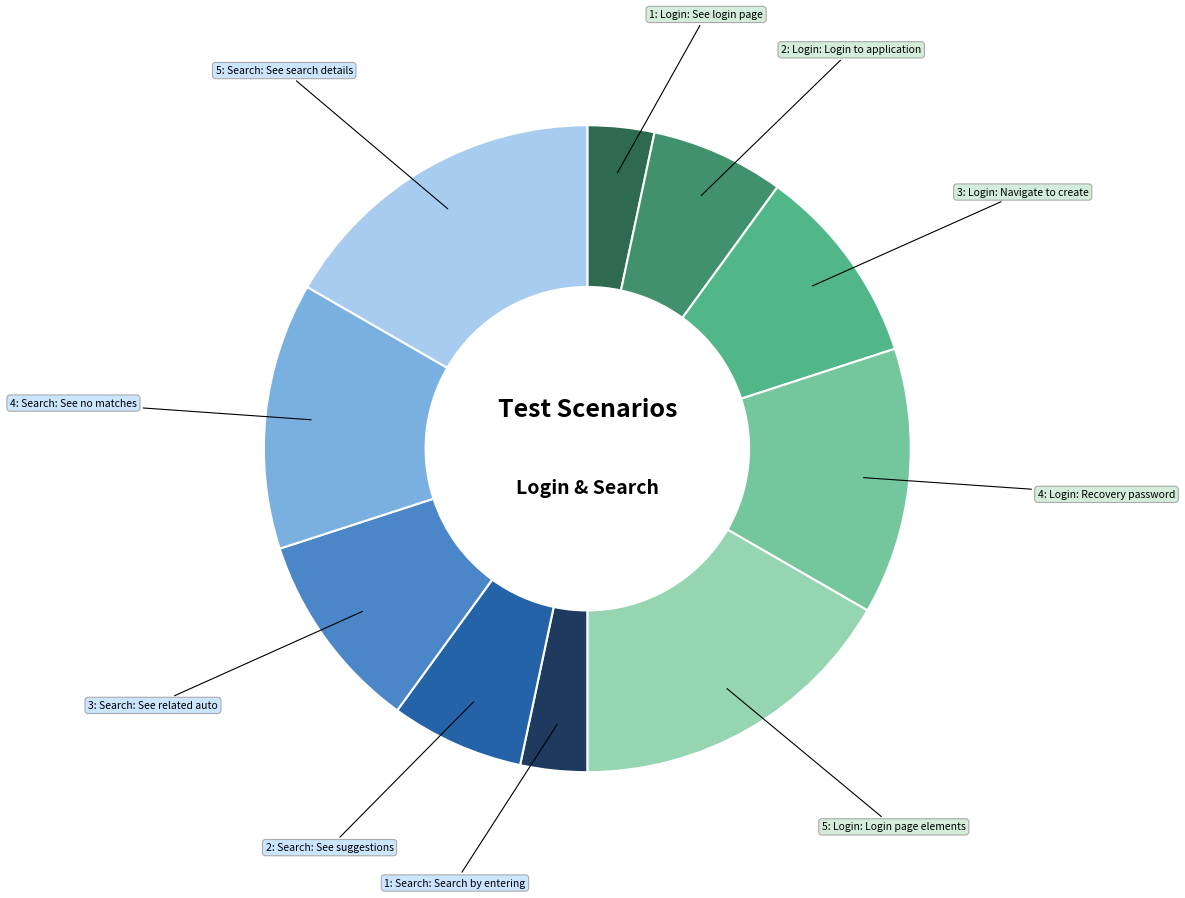

Is there any slice that represents more than half of the pie?

No